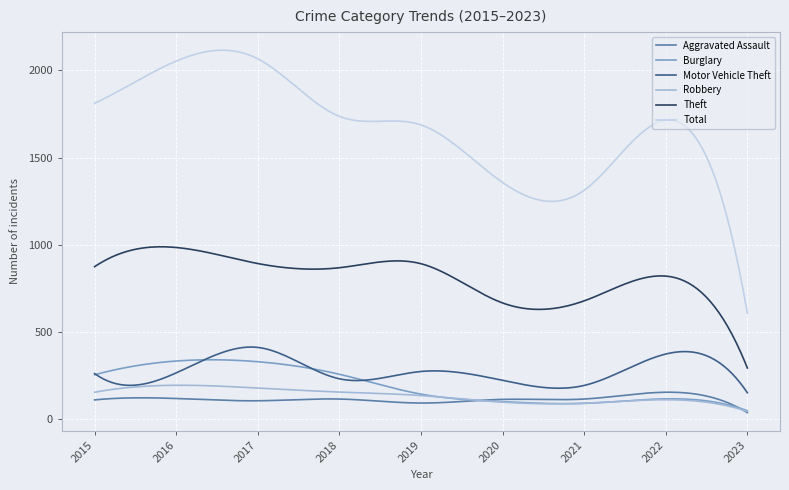

What is the lowest value of the Burglary series?

48.0